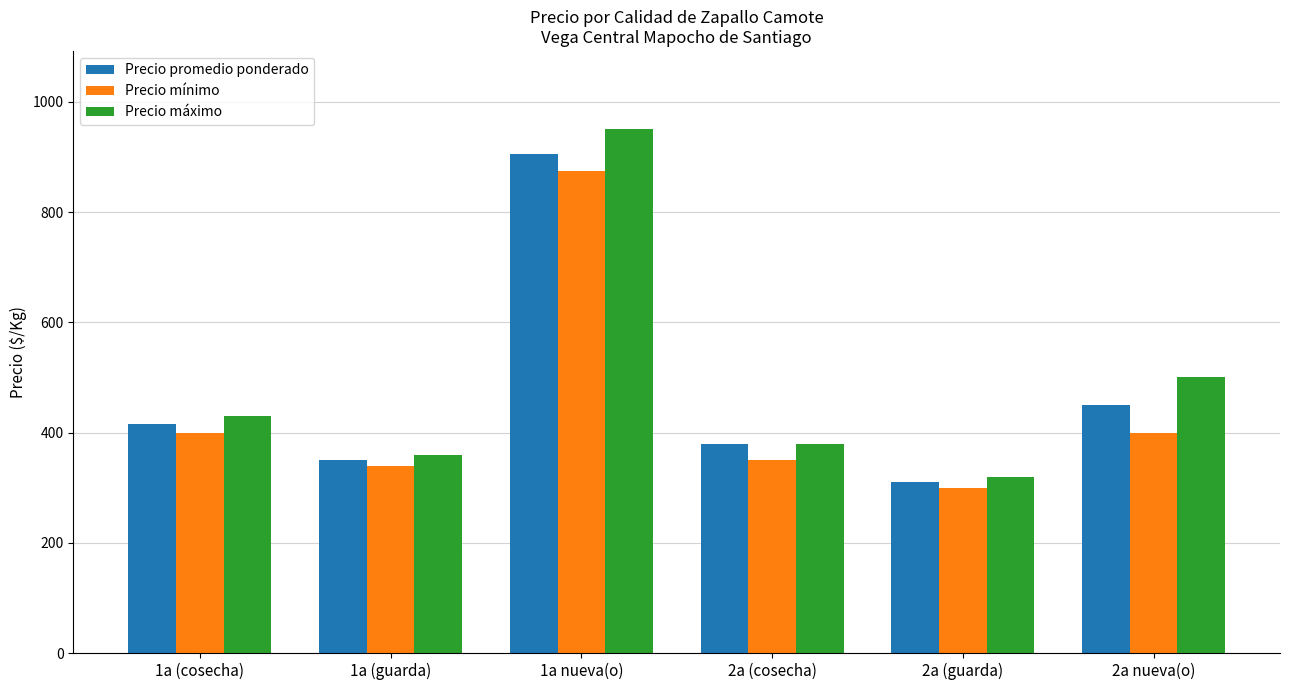

How many bars are there in each group?

3